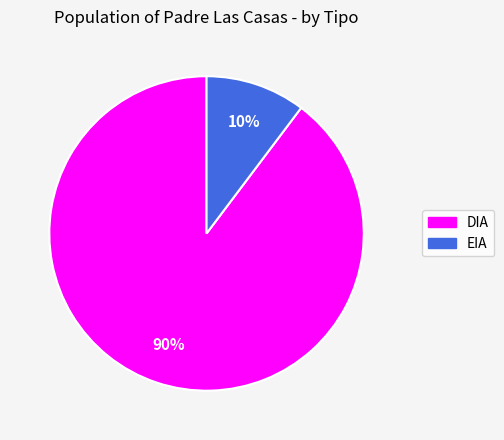

Which category has the biggest portion of the pie?

DIA